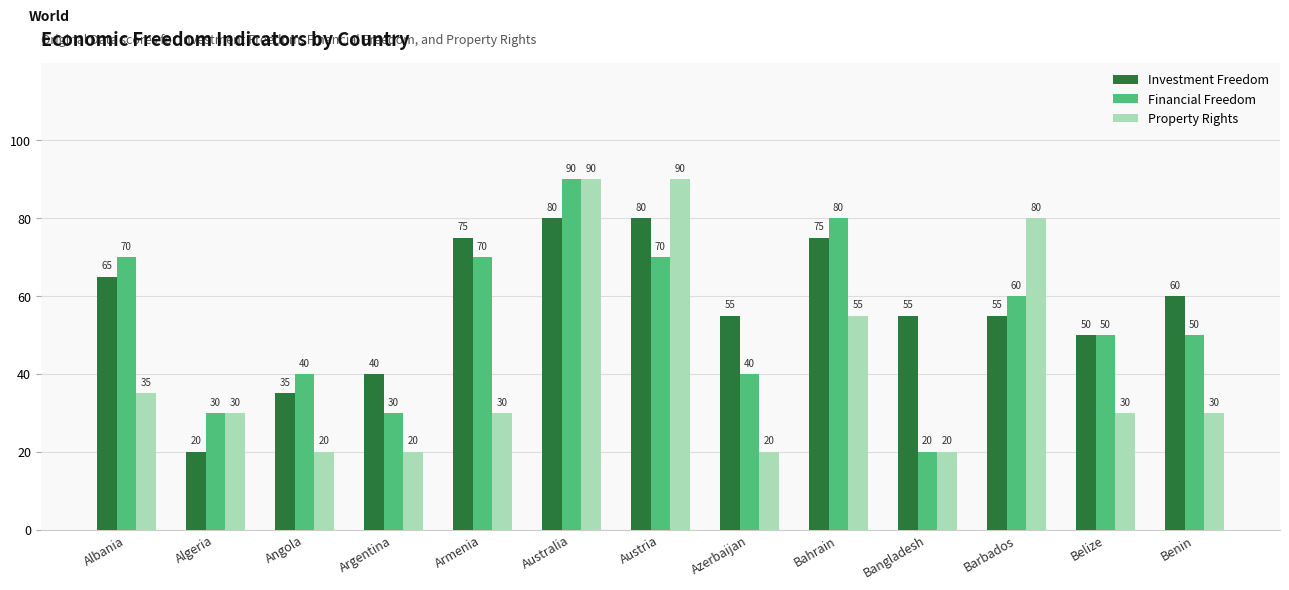

Rank the series by their average value, from lowest to highest.

Property Rights, Financial Freedom, Investment Freedom